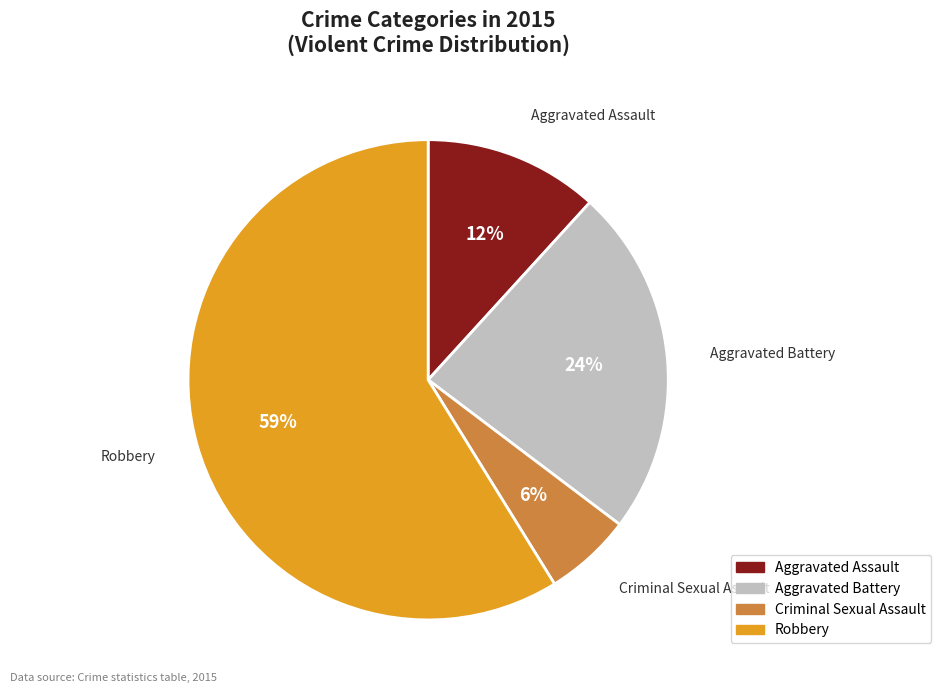

Is the sum of Robbery and Criminal Sexual Assault greater than half?

Yes